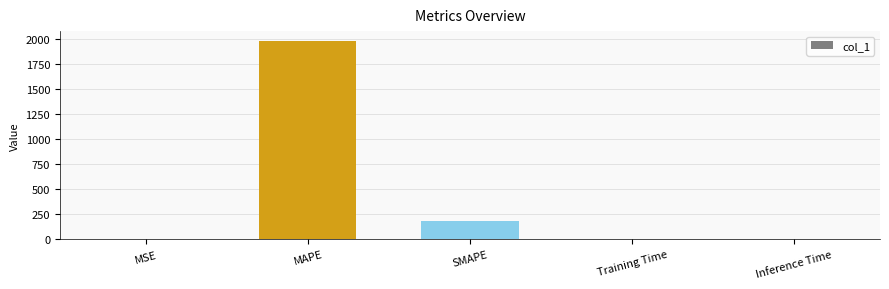

Is it true that the value at Inference Time is 0.0?

True